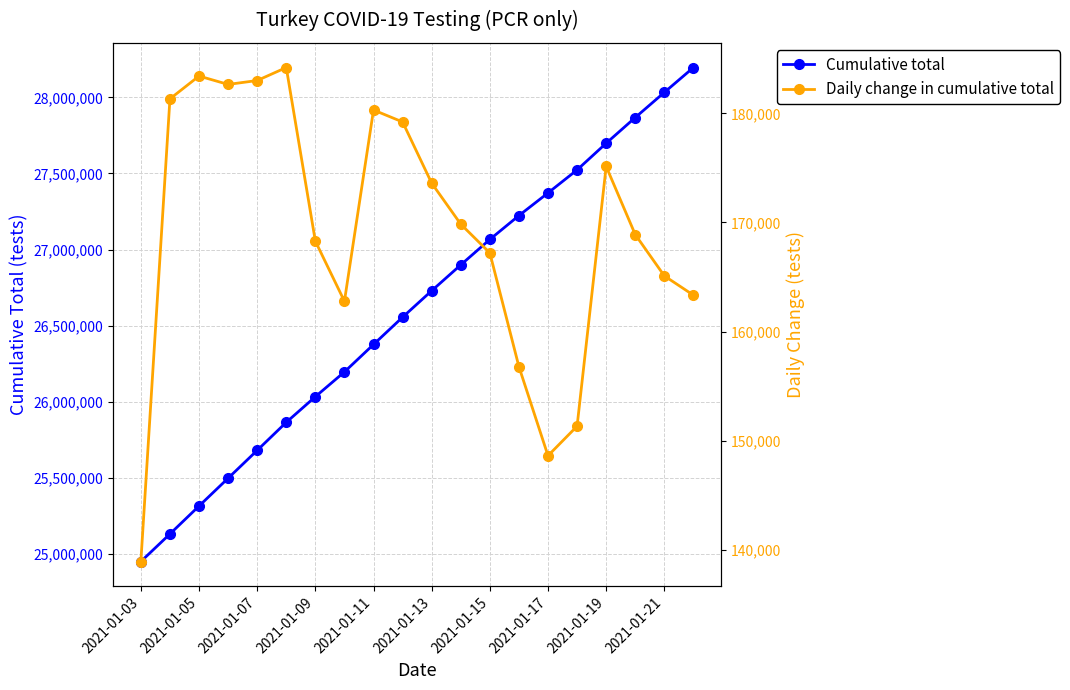

What is the lowest value of the Cumulative total series?

24950829